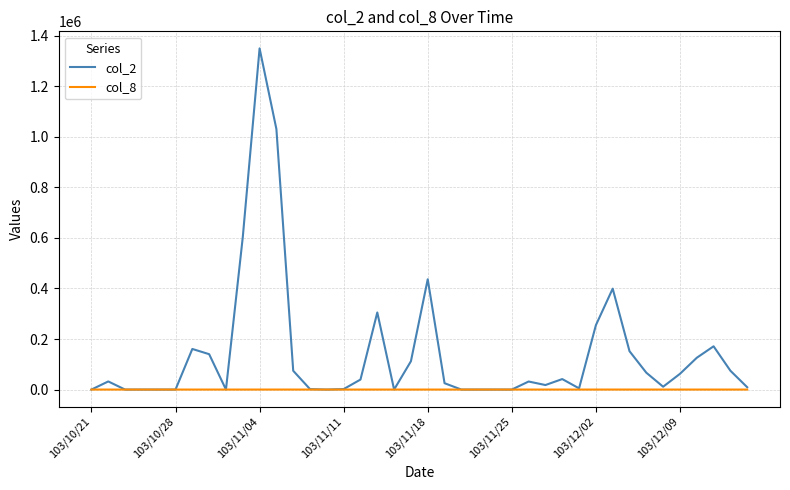

Which series has the largest range (max minus min)?

col_2